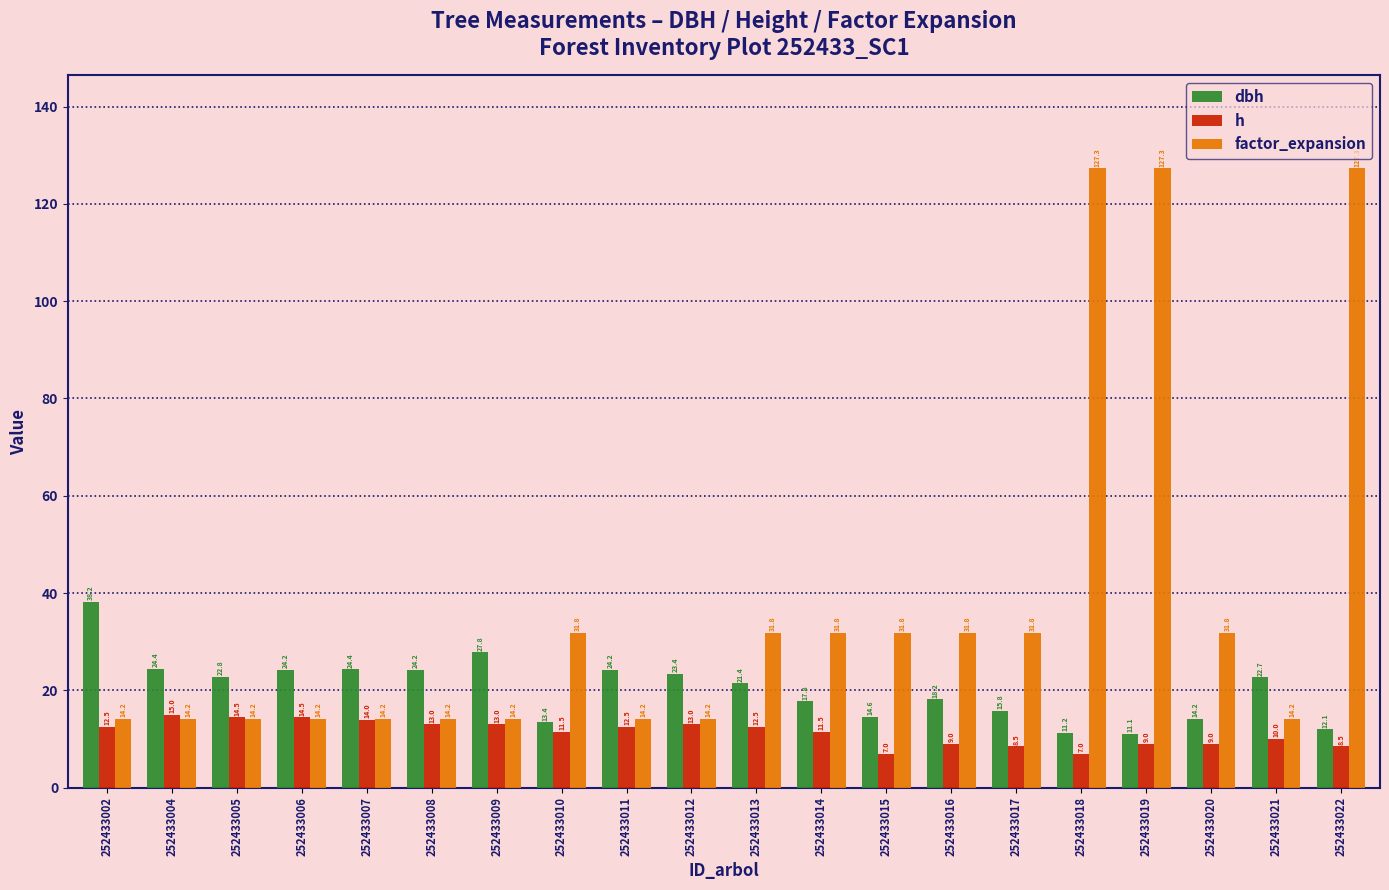

What is the difference between the maximum and minimum values in the h series?

8.0